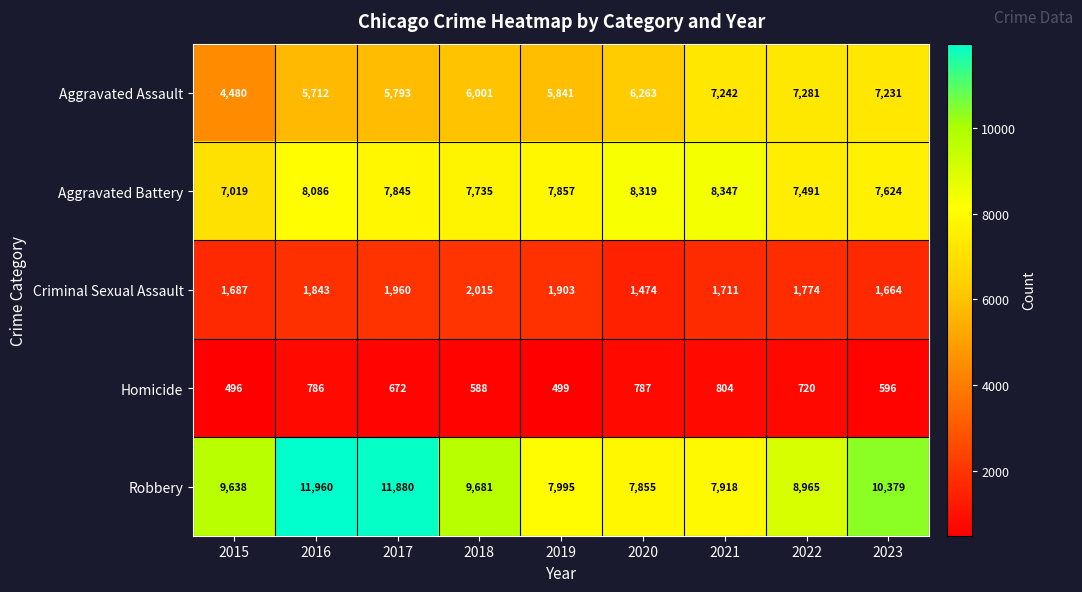

Count the number of data series in this chart.

5